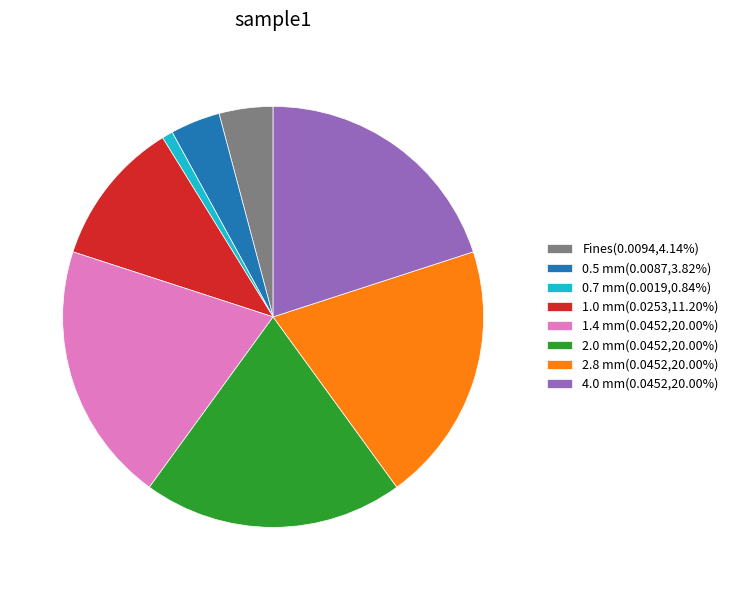

Does 2.8 mm(0.0452,20.00%) account for over 50% of the chart?

No